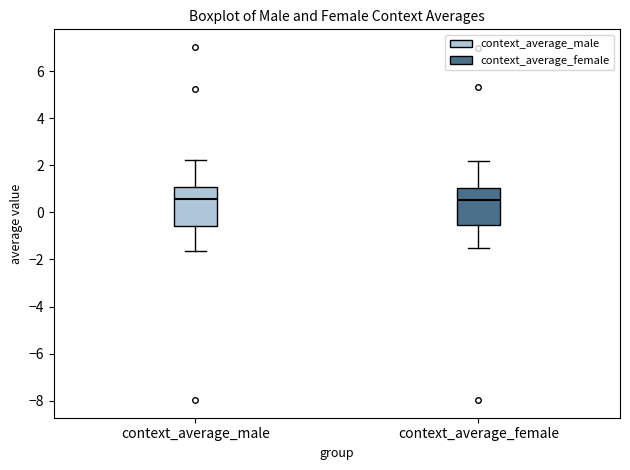

Reading left to right, read every box against the y-axis: the position of its median line, the range the box covers, and the ends of its whiskers. The values are not printed on the chart, so give them approximately, as read against the axis.

context_average_male: median 0.6, box -0.6 to 1.0, whiskers -1.6 to 2.2
context_average_female: median 0.6, box -0.6 to 1.0, whiskers -1.6 to 2.2